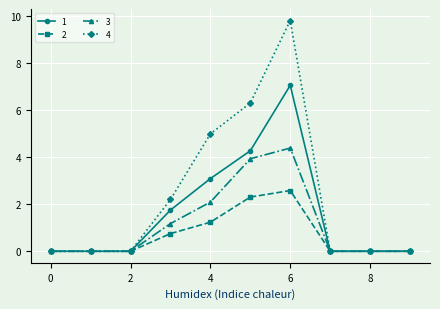

At how many categories does at least one series exceed 8?

1